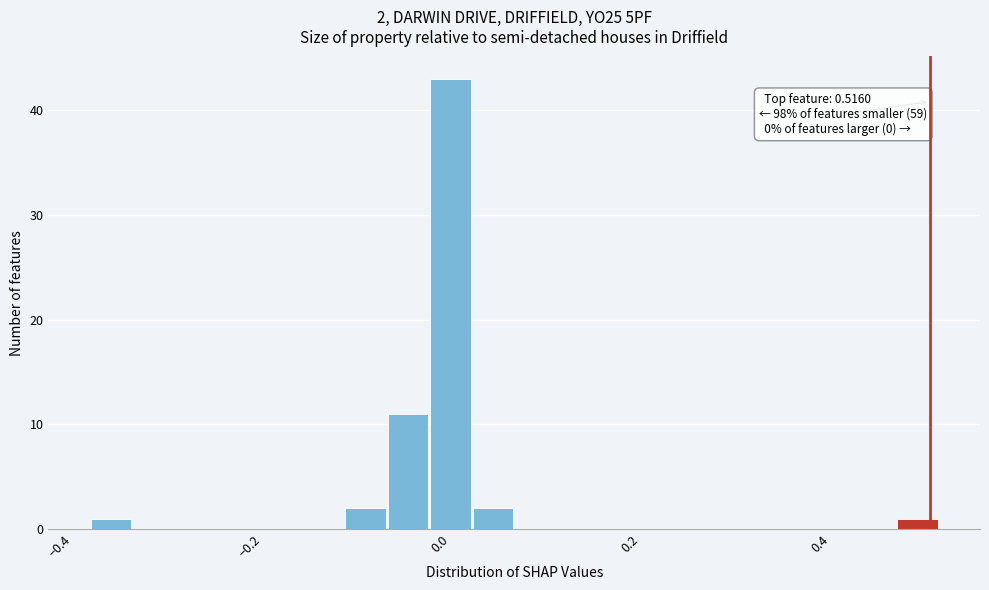

Around what value on the x-axis is the tallest bar? Give the approximate position of its centre, as read against the axis.

0.02